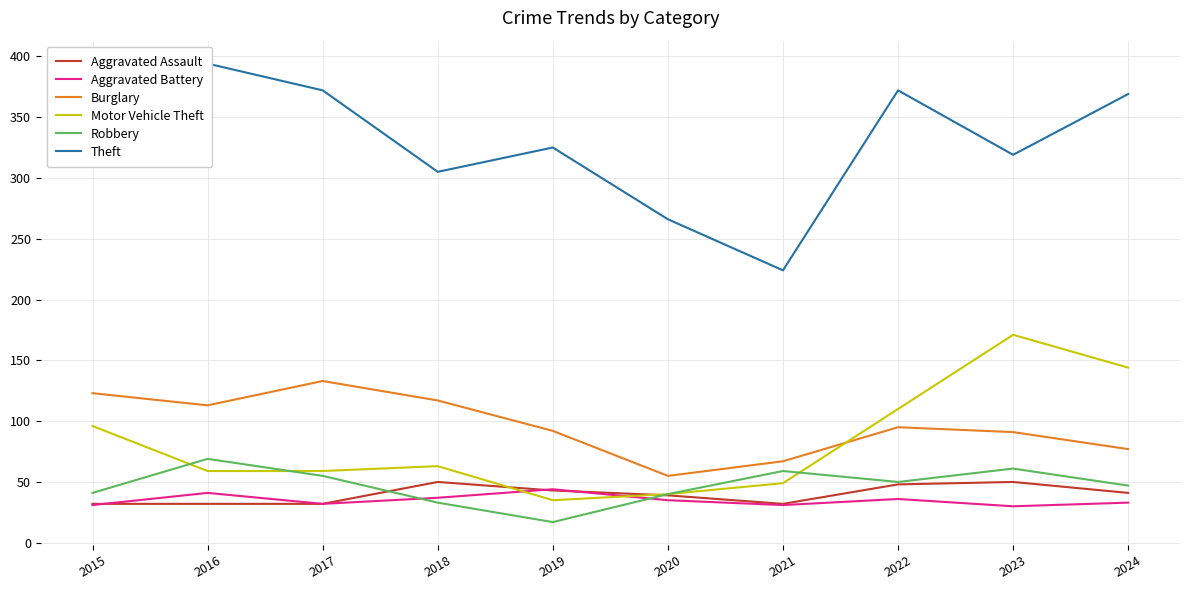

True or false: Aggravated Battery has more than 0 interior local peaks.

True